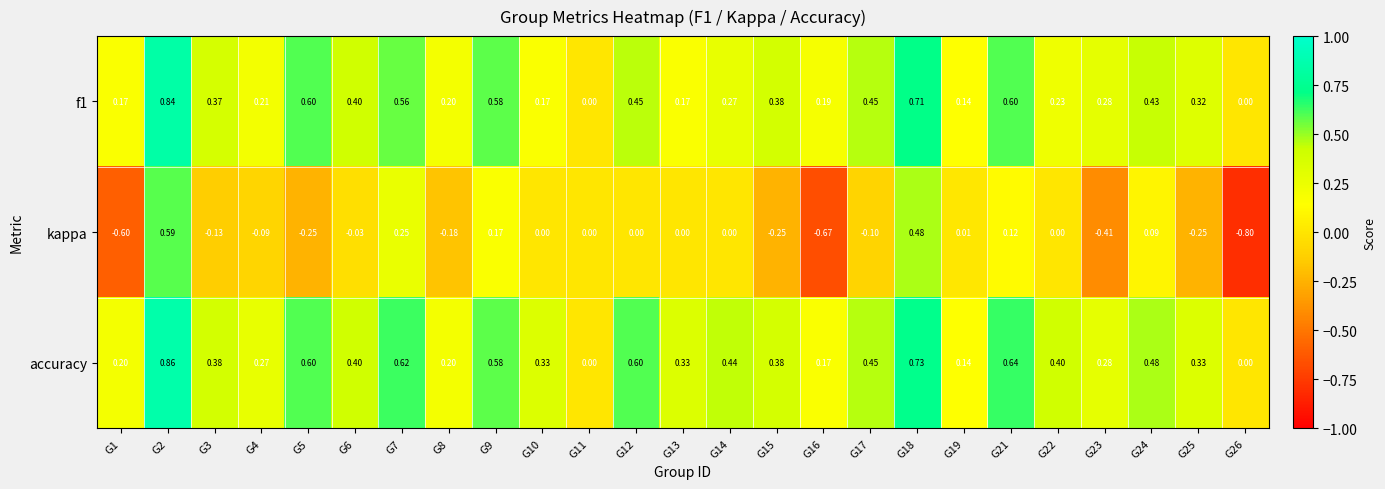

What is the minimum value shown in the chart?

-0.8